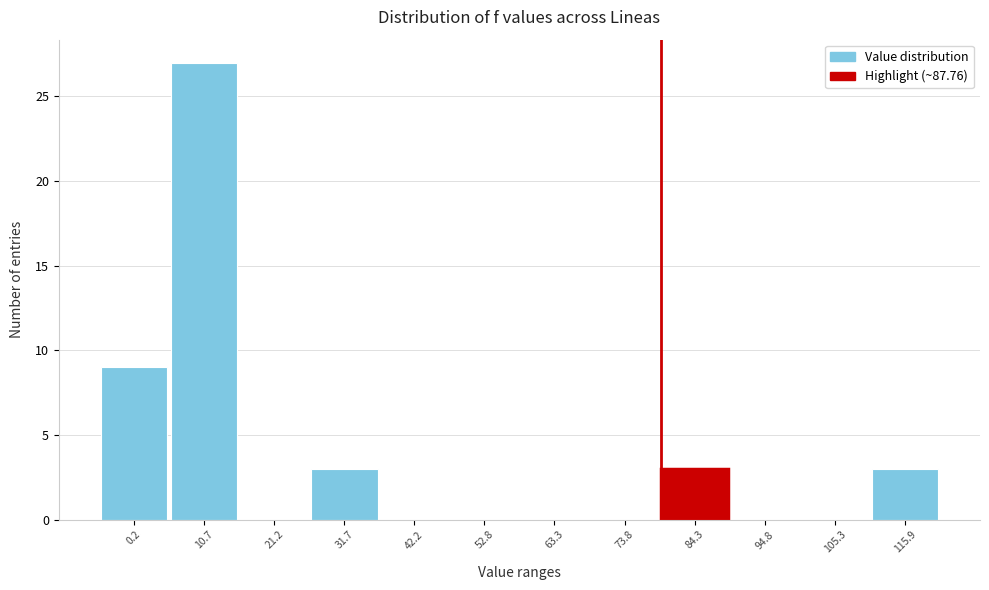

Reading left to right, what are all the values shown in this chart?

0.2=9	10.7=27	21.2=0	31.7=3	42.2=0	52.8=0	63.3=0	73.8=0	84.3=3	94.8=0	105.3=0	115.9=3